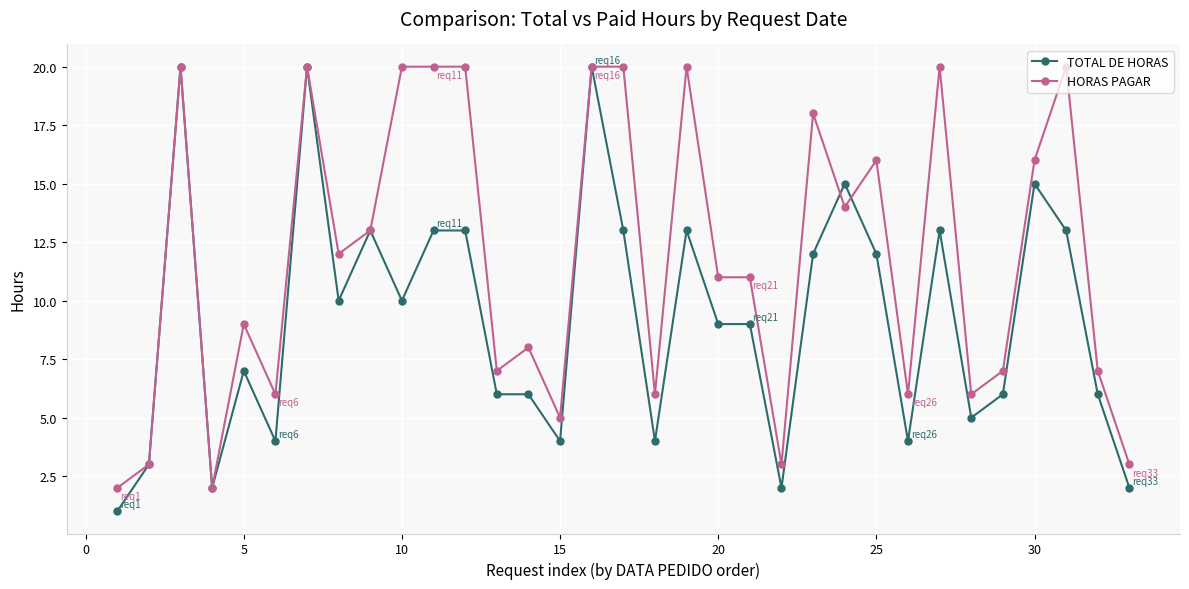

How many categories are shown in the chart?

33